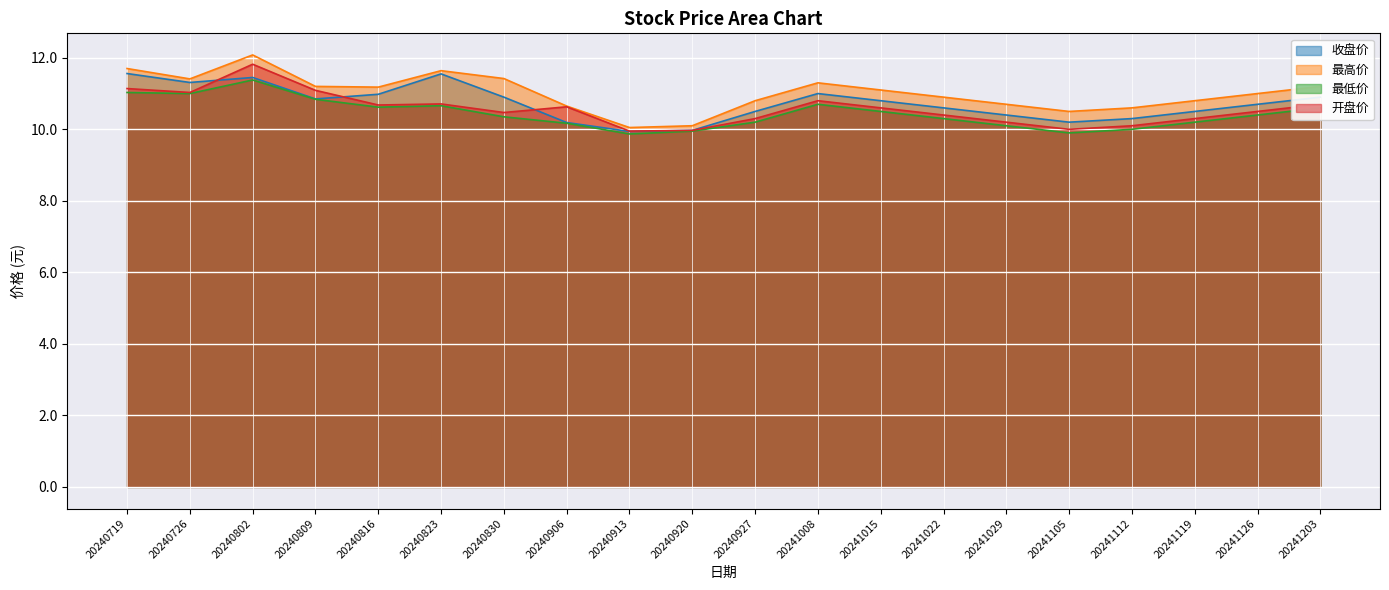

How many interior local peaks does the 开盘价 series have?

4